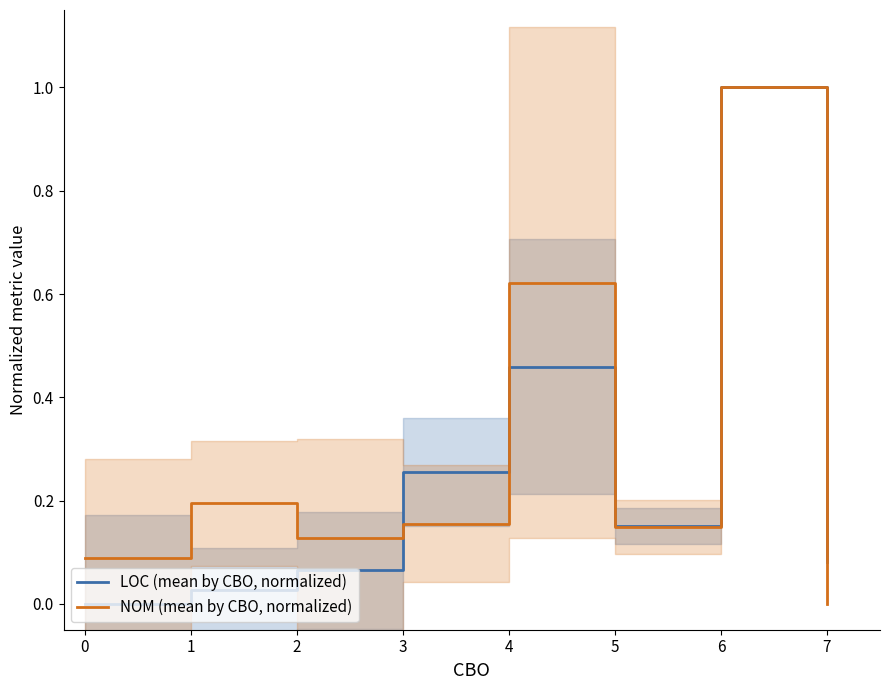

Which series ends up on top after the final intersection of NOM (mean by CBO, normalized) and LOC (mean by CBO, normalized)?

LOC (mean by CBO, normalized)